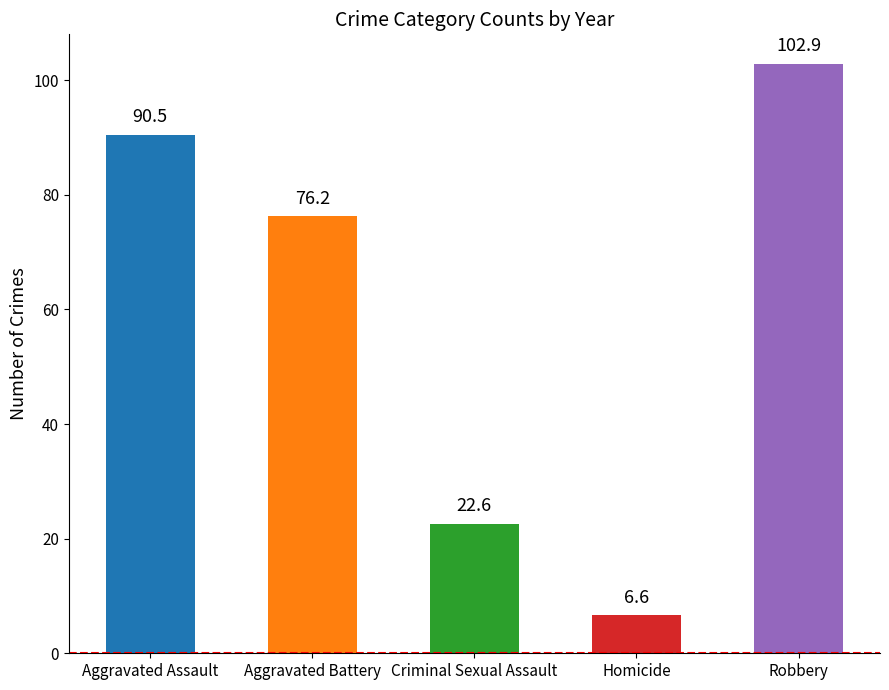

What is the label of the 2nd bar from the right?

Homicide